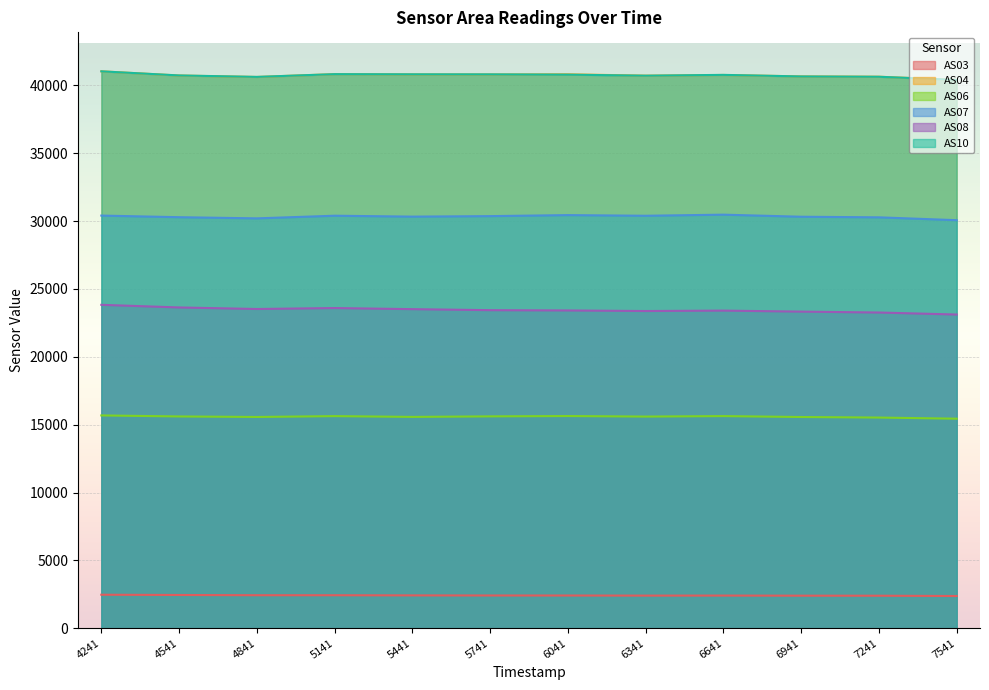

True or false: AS08 has more than 2 interior local peaks.

False